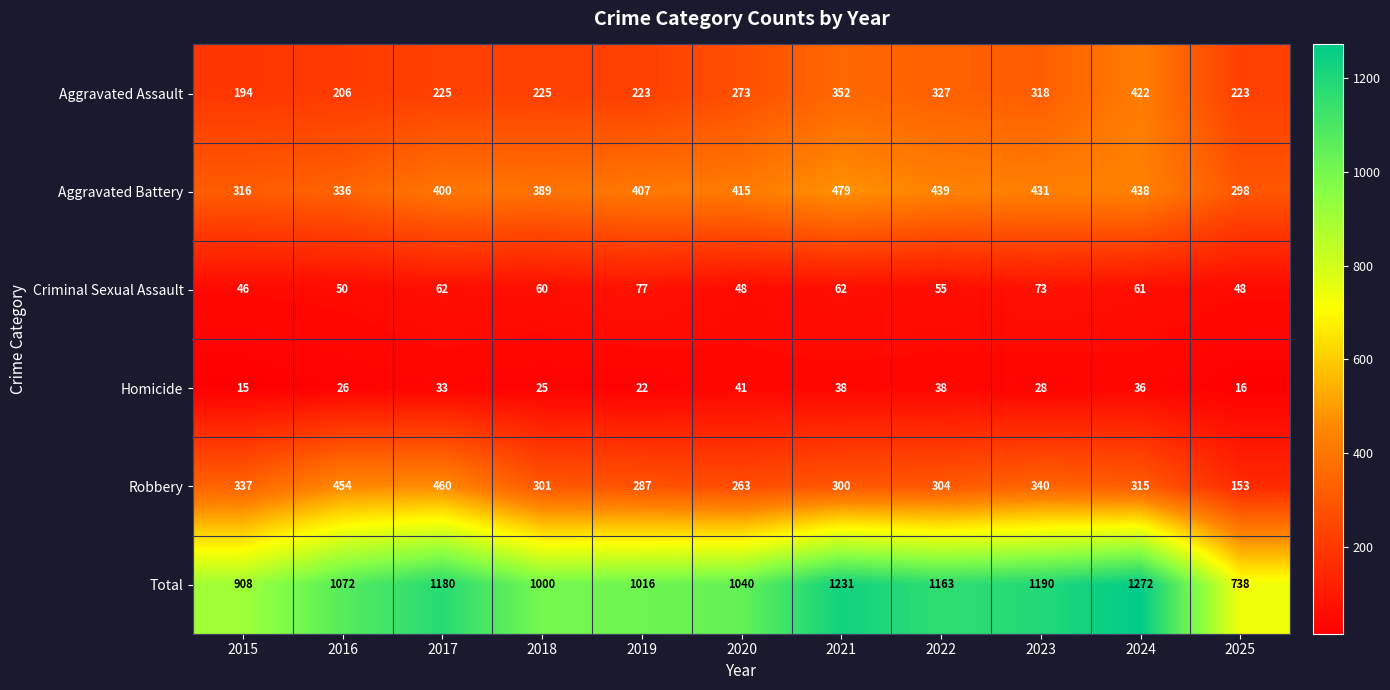

Count the number of categories in the chart.

11